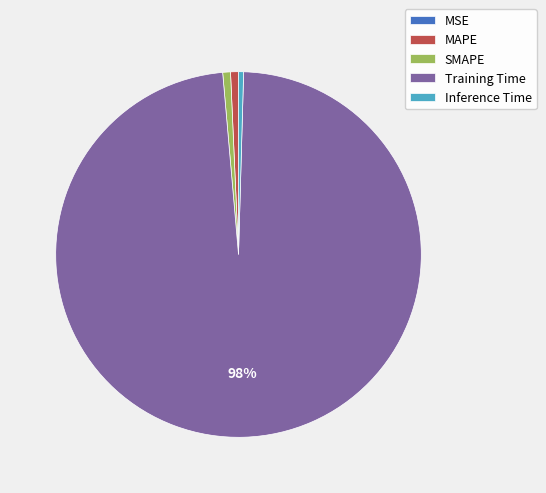

Is the sum of MAPE and SMAPE greater than half?

No